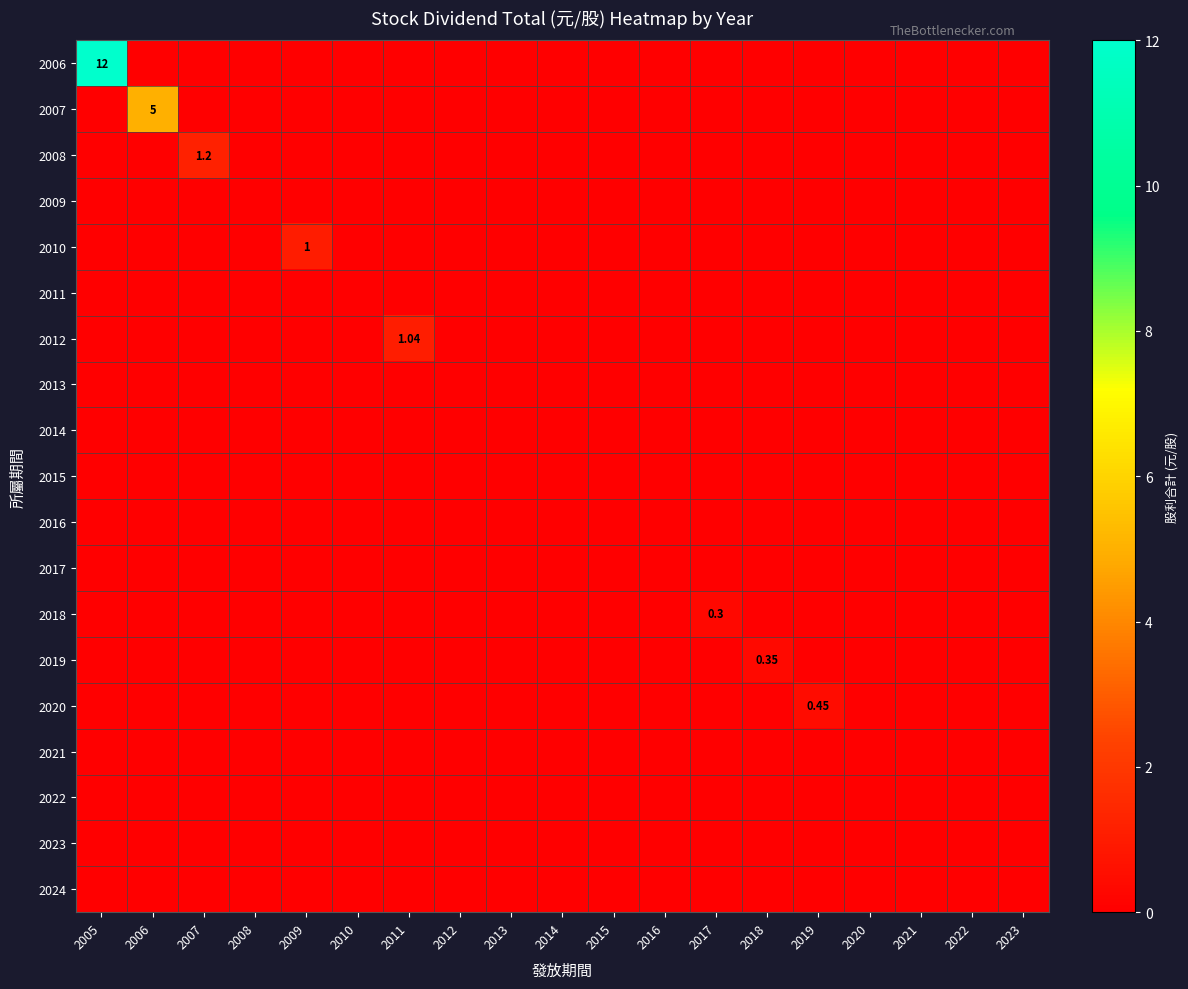

Which series has the largest total across all categories?

2006